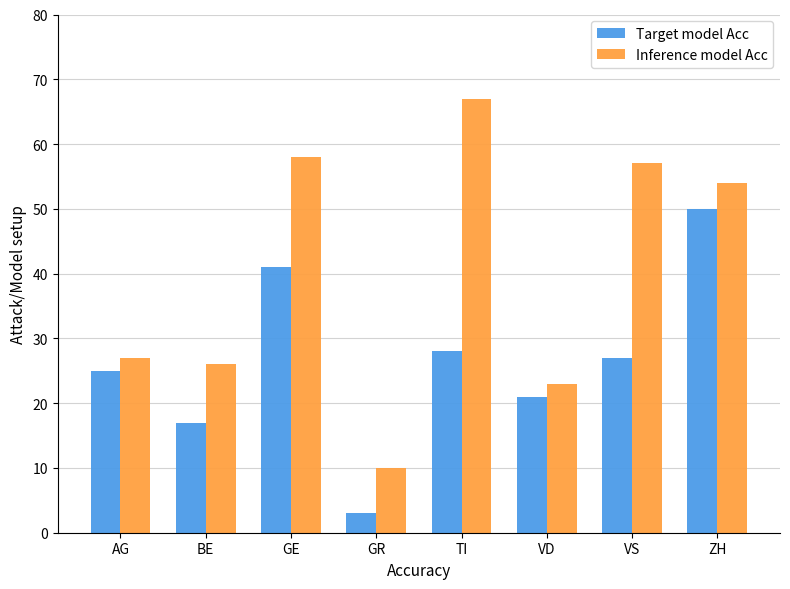

What is the minimum value for Target model Acc?

3